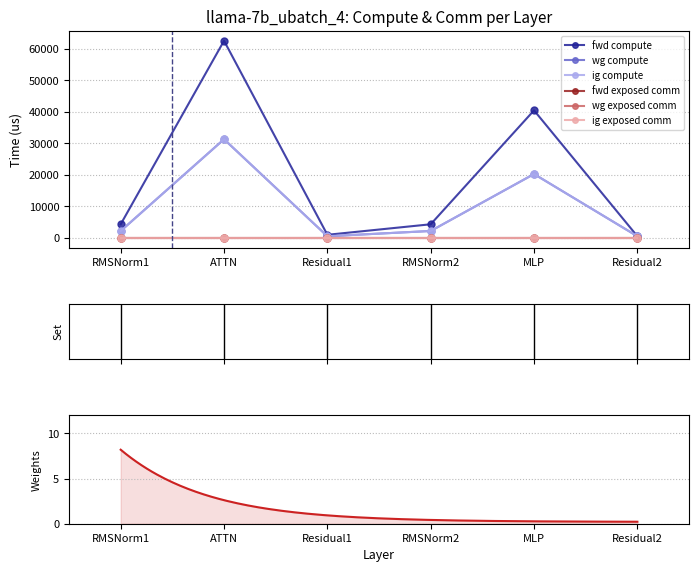

Is this an area chart (filled region under the line)?

No